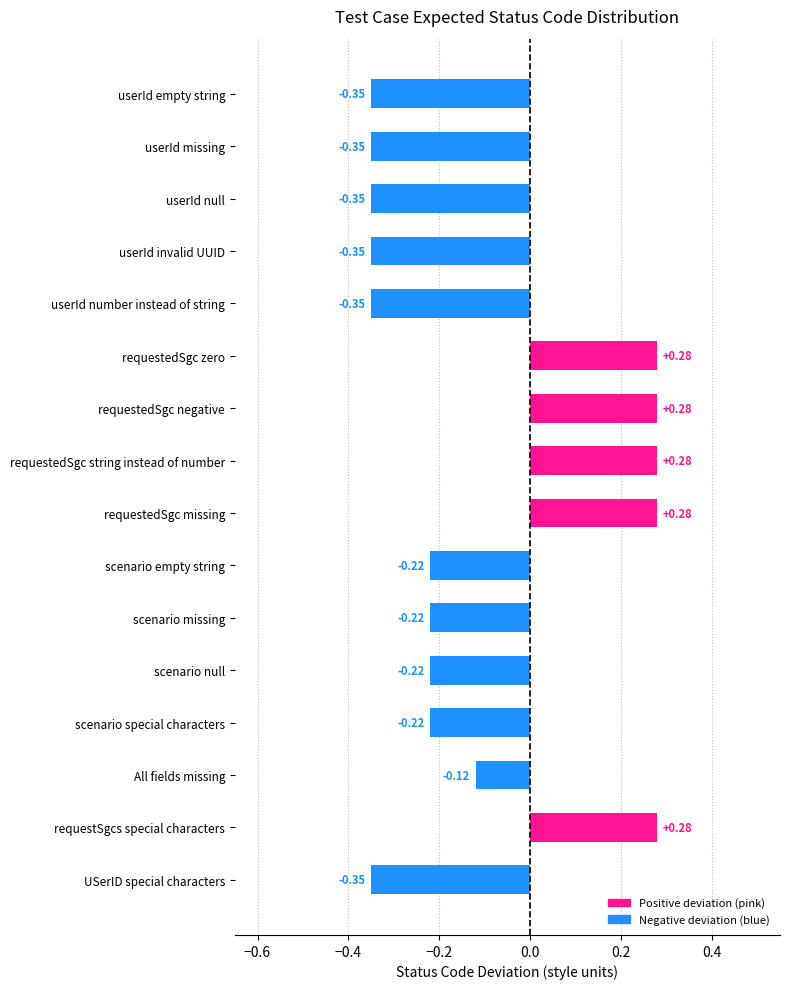

Count the number of values greater than 0.

5